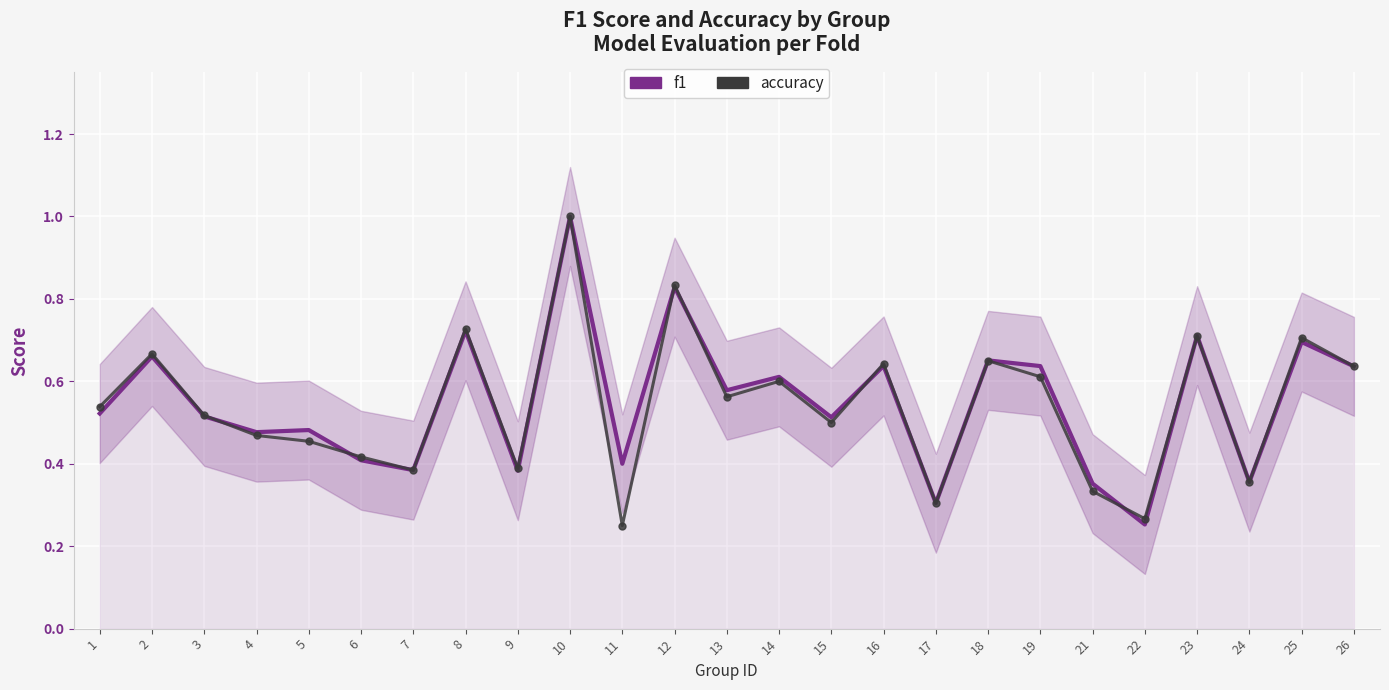

At which category is the sum across all series the highest?

10